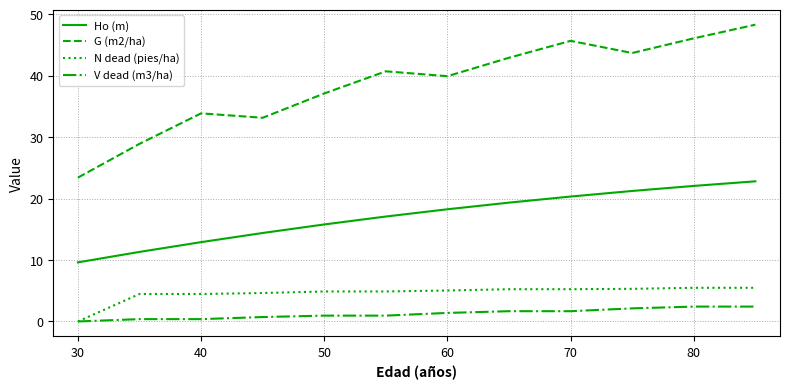

Which series has the largest total across all categories?

G (m2/ha)